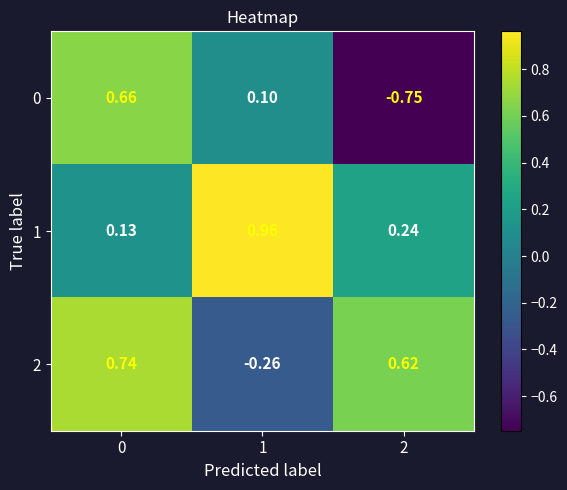

How many categories are shown in the chart?

3